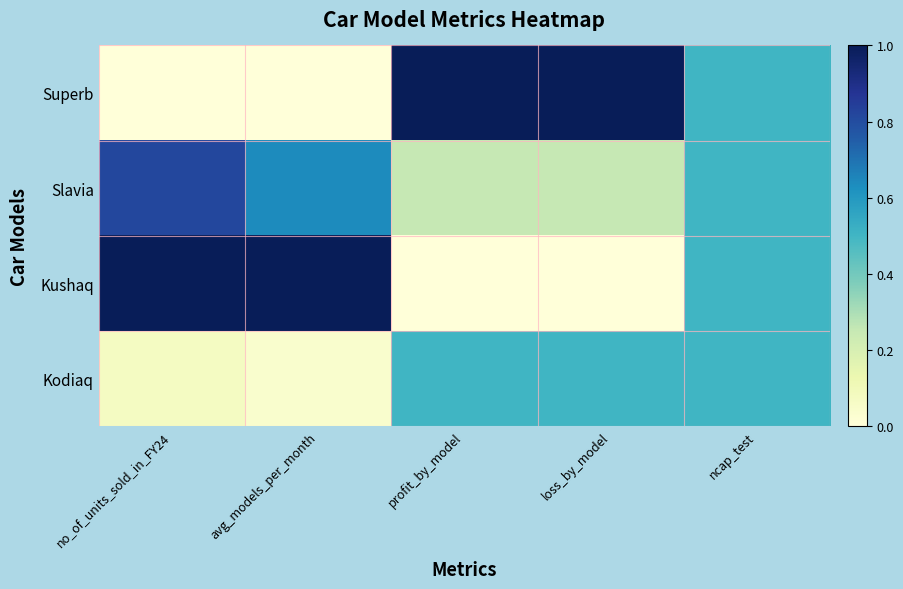

What is the total value across all series at no_of_units_sold_in_FY24?

1.9